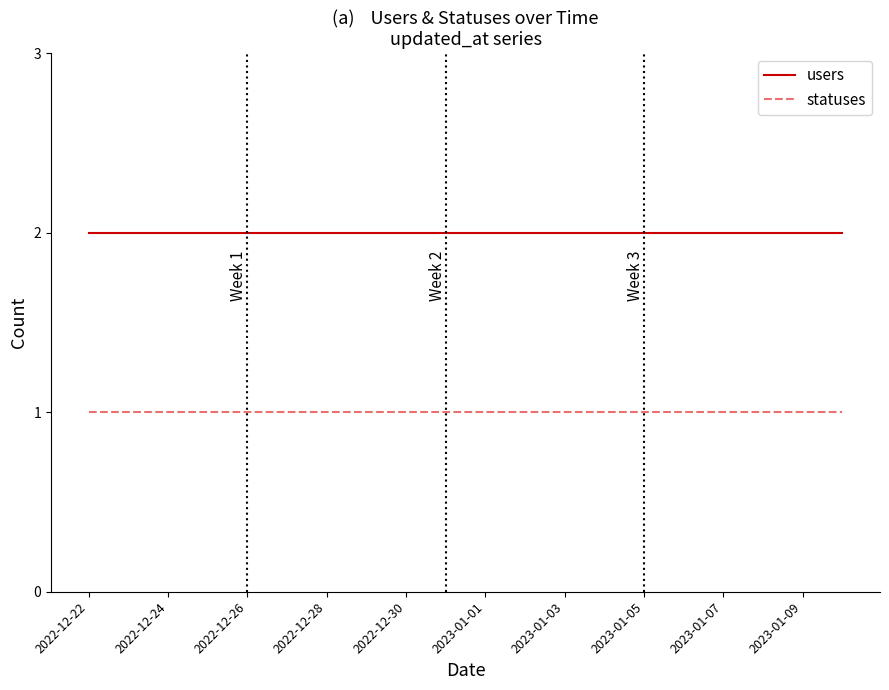

True or false: users and statuses intersect in this chart.

False